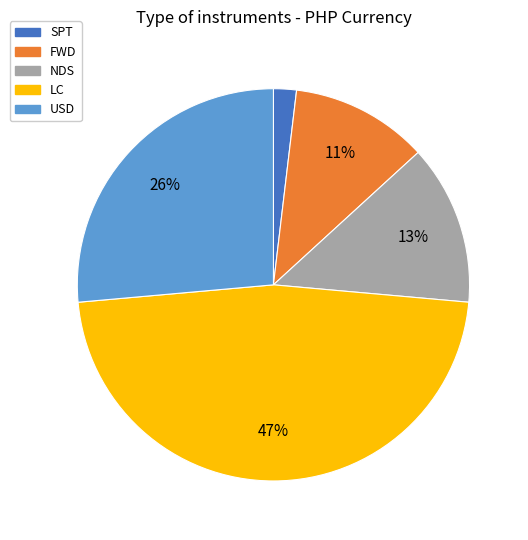

To the nearest percent, what portion does NDS represent?

13%